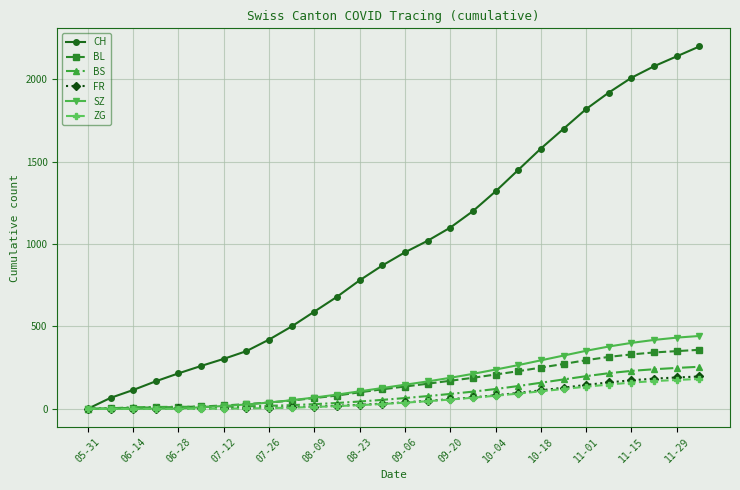

What is the highest value of the FR series?

196